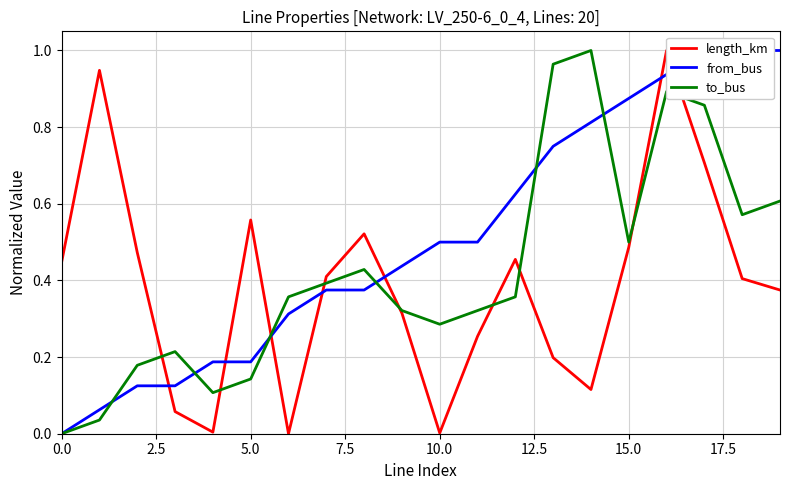

How many positive values does the length_km series have?

19